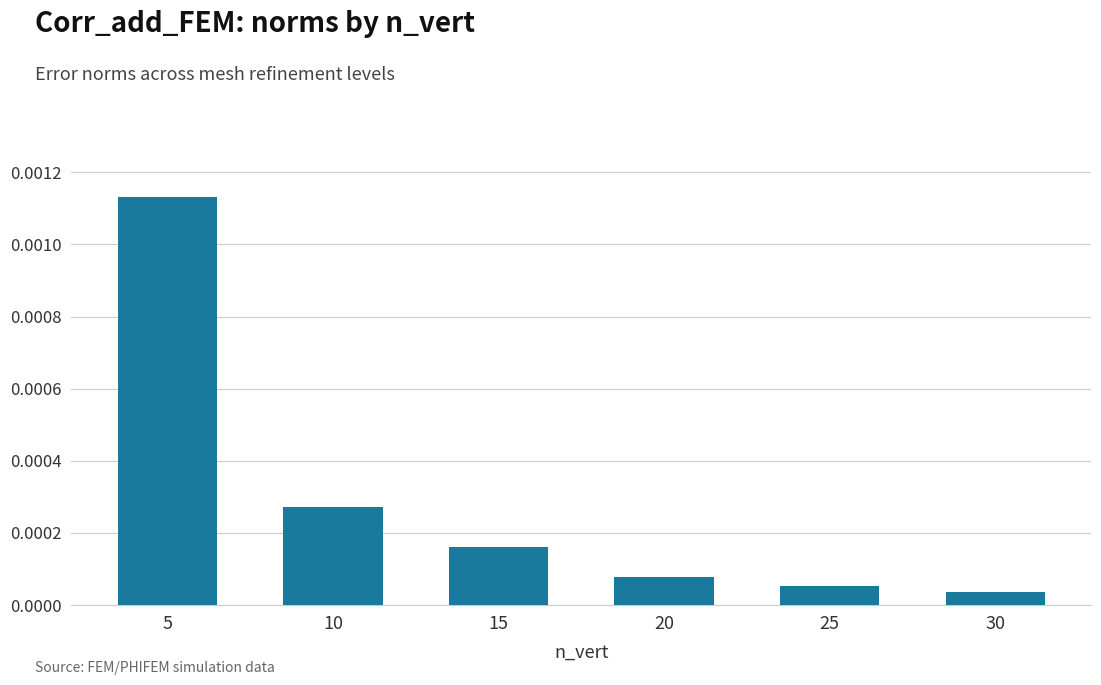

Rank the categories by value from lowest to highest.

30, 25, 20, 15, 10, 5